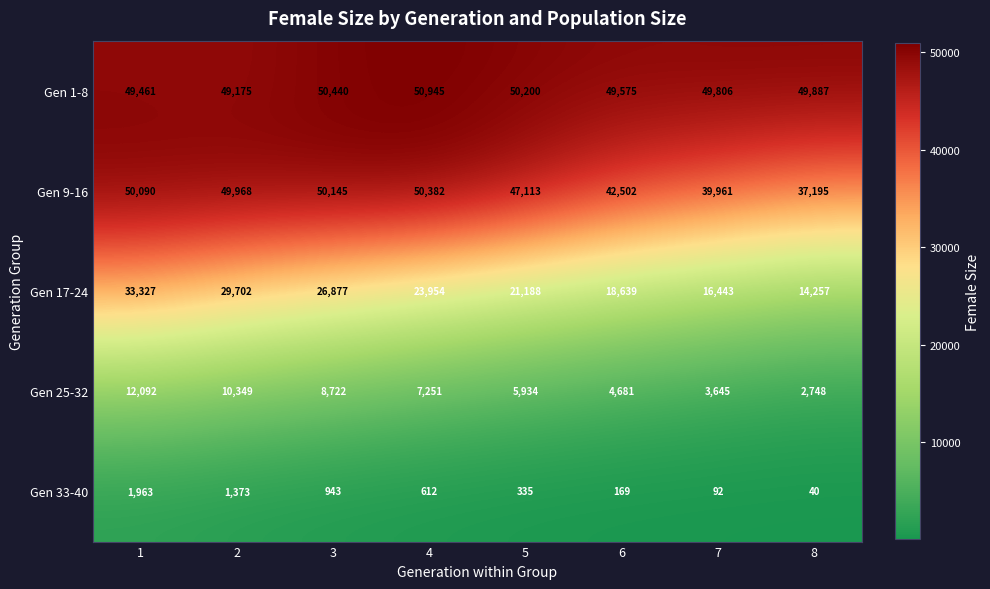

True or false: Gen 17-24 has a value of 18639 at 6.

True